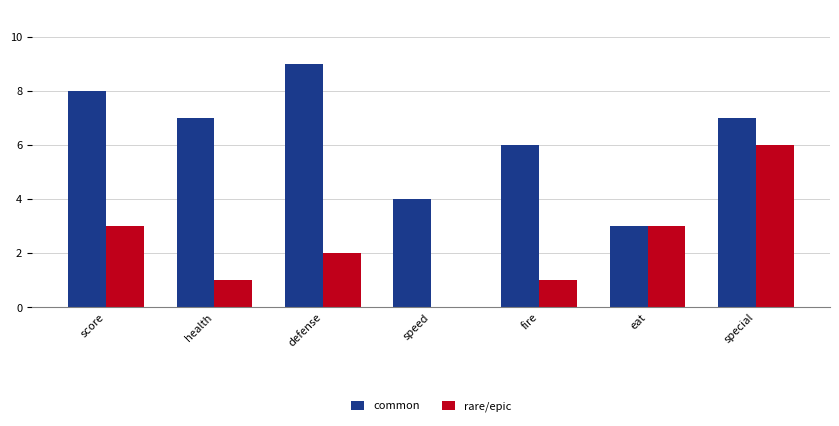

At which category is the sum across all series the highest?

special